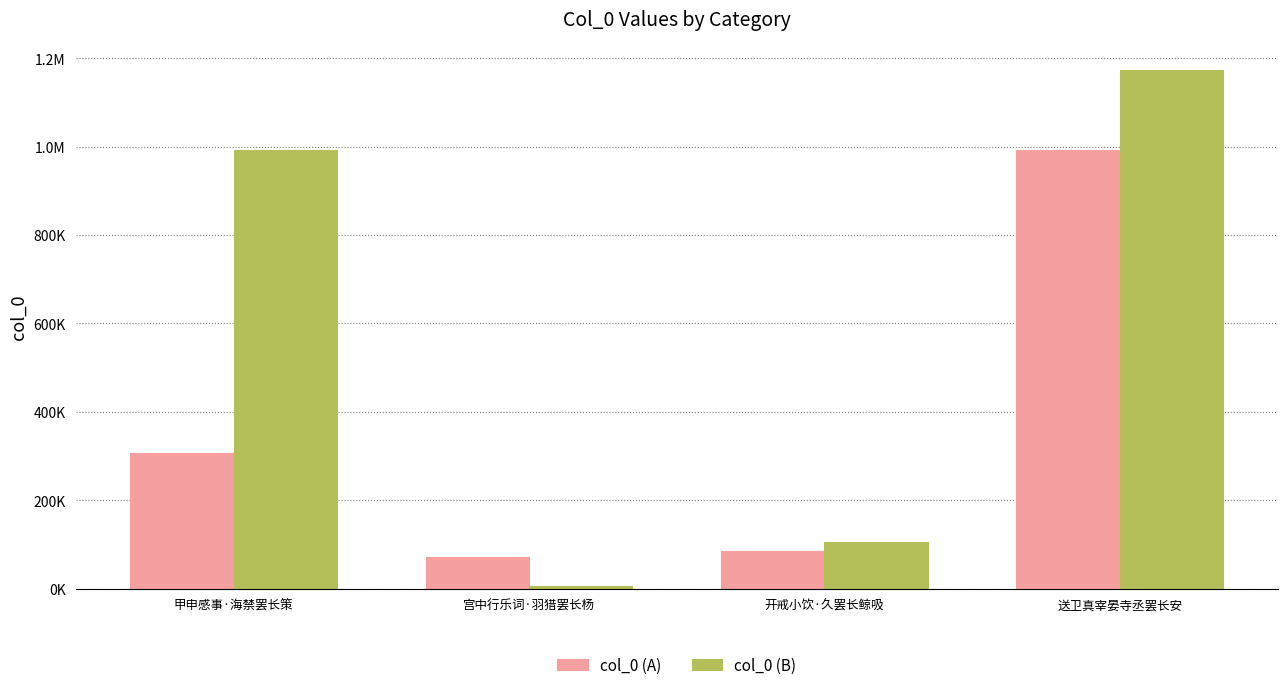

Rank the series by their average value, from highest to lowest.

col_0 (B), col_0 (A)